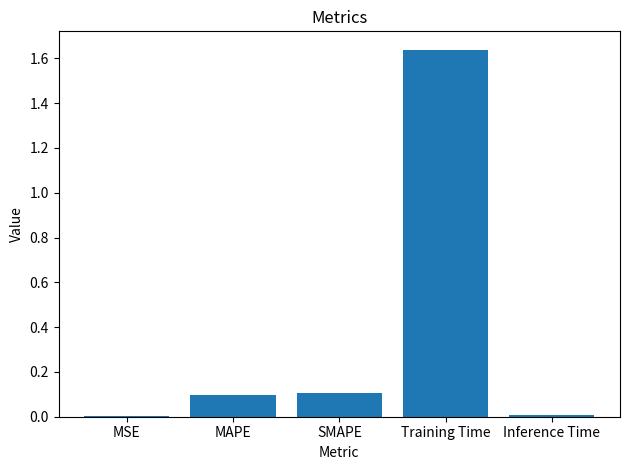

Which has a higher value, Training Time or MSE?

Training Time